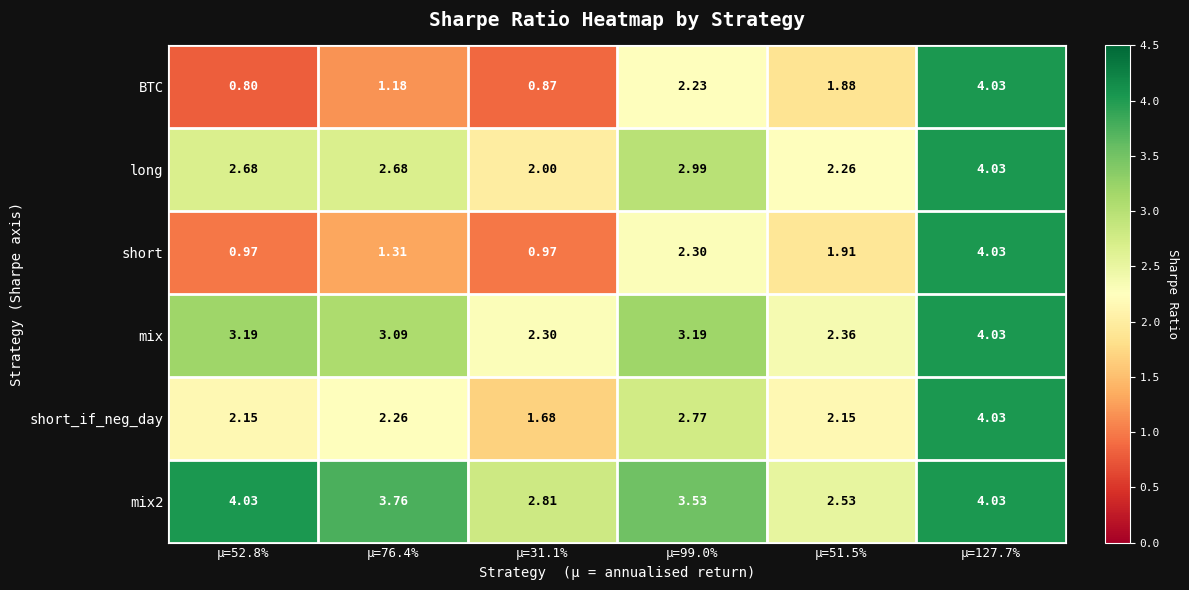

Between μ=31.1% and μ=99.0%, which series saw the biggest shift?

BTC